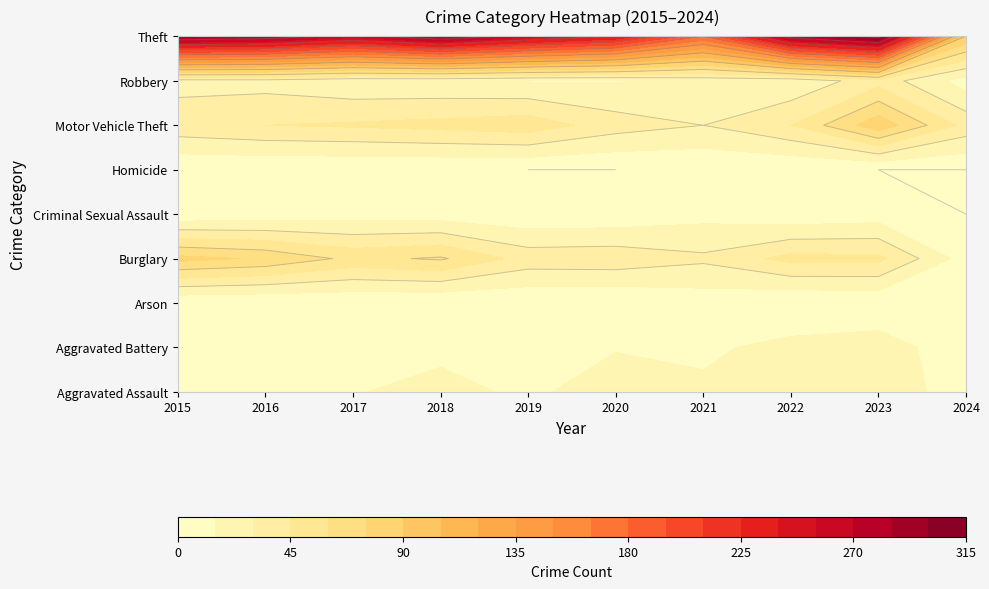

Which has a higher value, 2017 or 2020?

2020